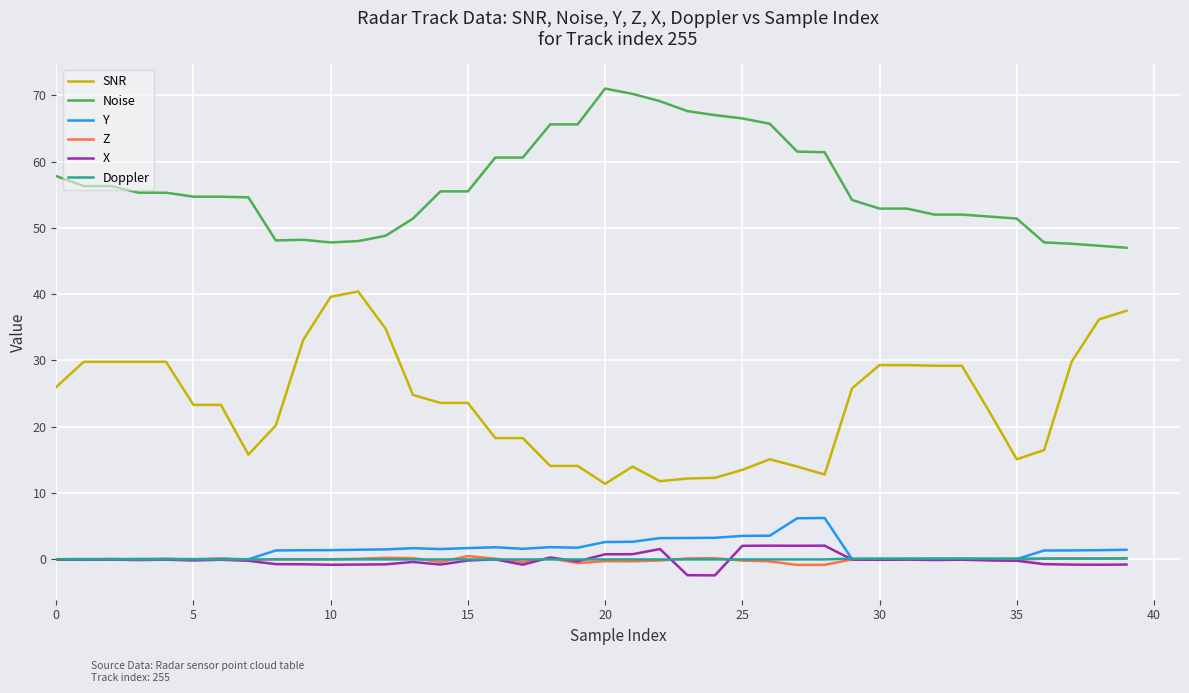

True or false: X and SNR cross at least once.

False